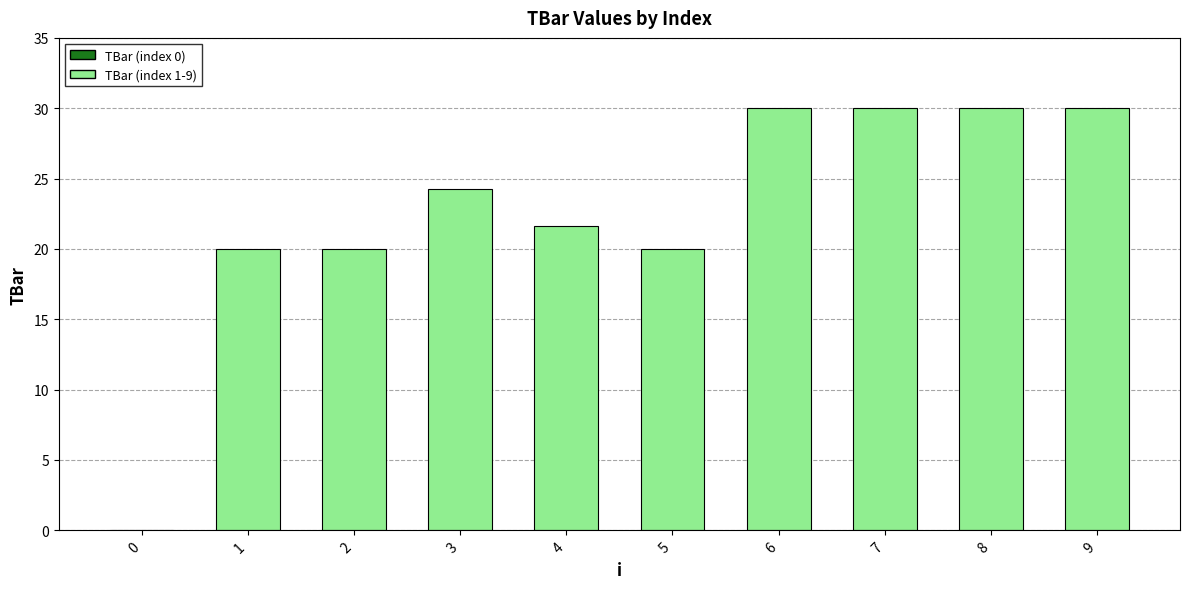

Is it true that the value at 6 is 53.6?

False